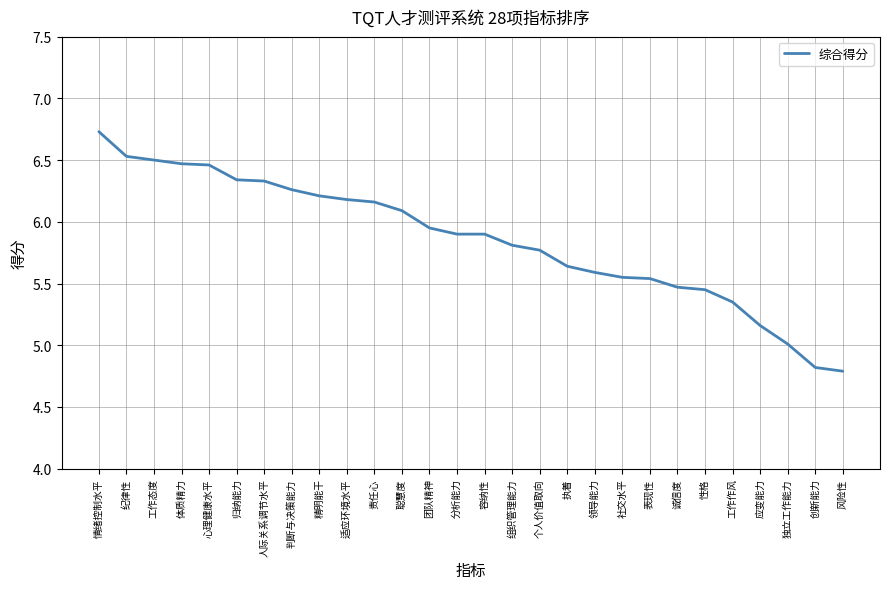

What position from the left is 责任心?

11